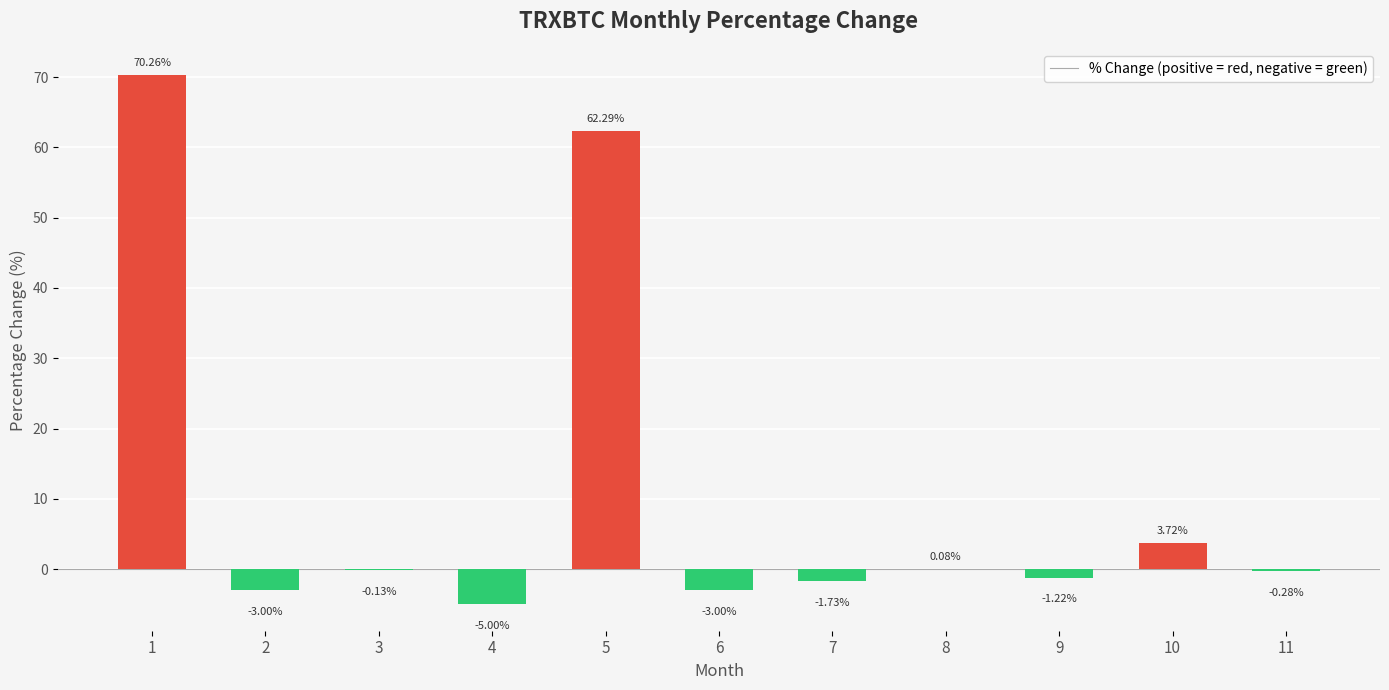

What is the change in value from 2 to 8?

+3.1